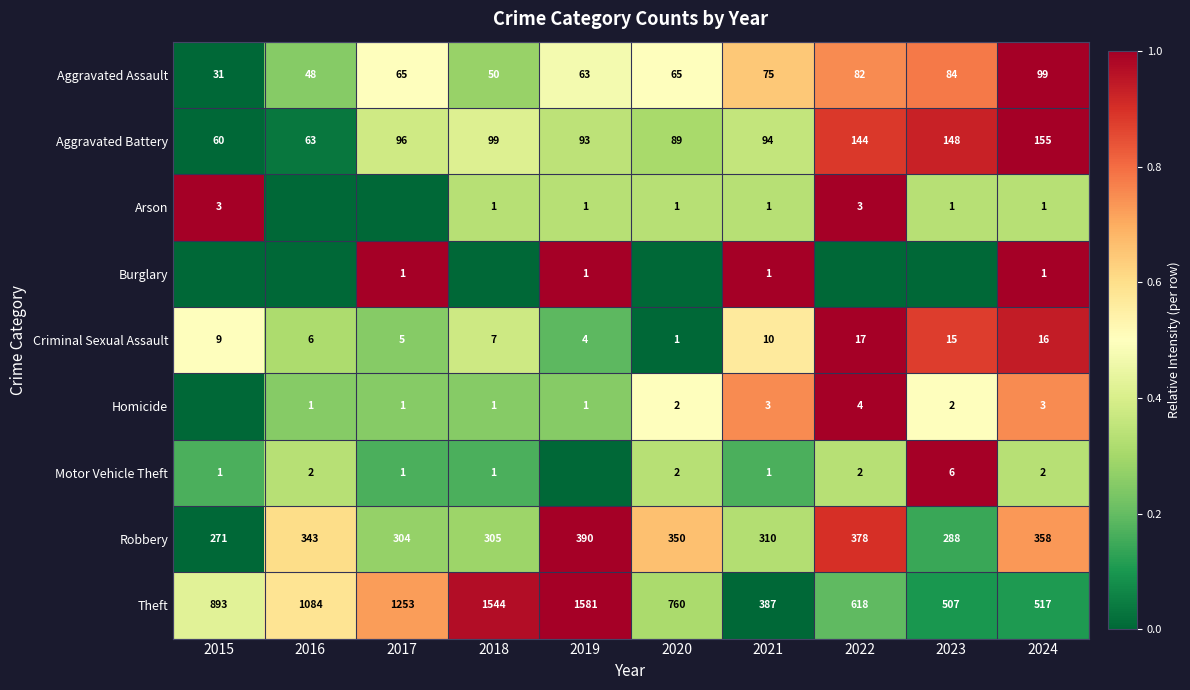

True or false: Aggravated Assault has a value of 0.3 at 2022.

False